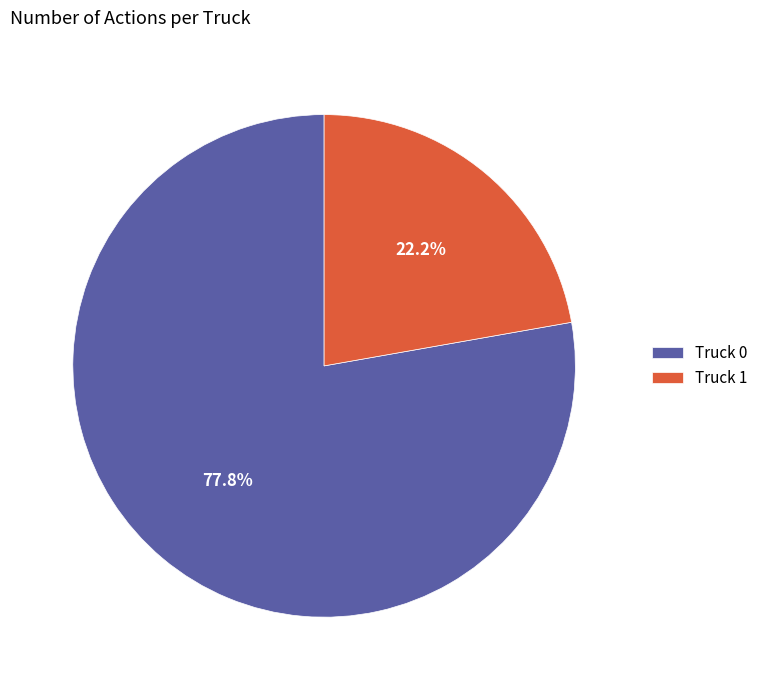

To the nearest percent, what portion does Truck 0 represent?

78%